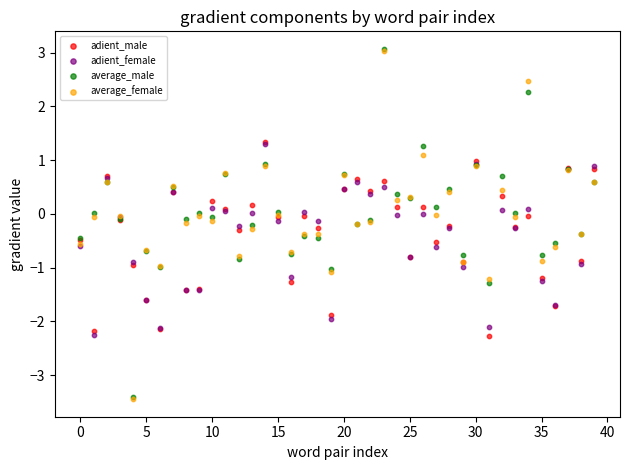

Which series has the largest Y range (max minus min)?

average_male